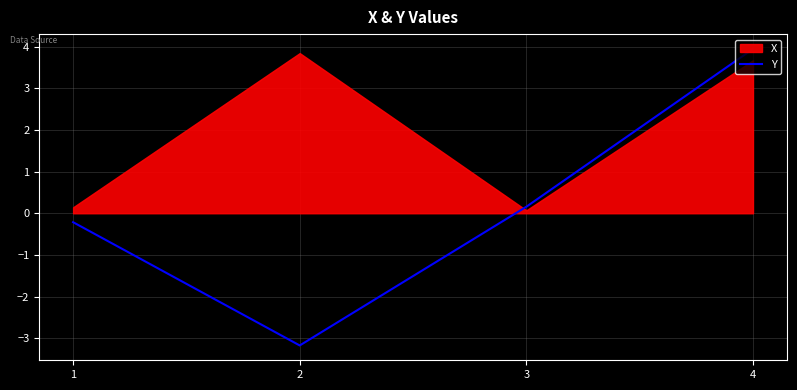

How many data points are less than 0?

2